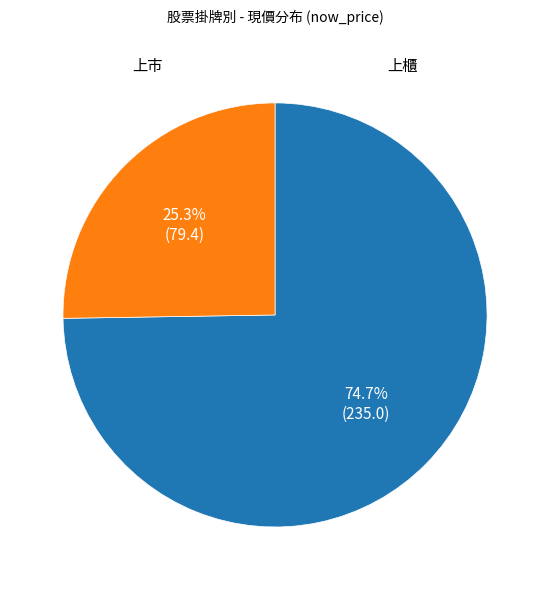

Is there any slice that represents more than half of the pie?

Yes